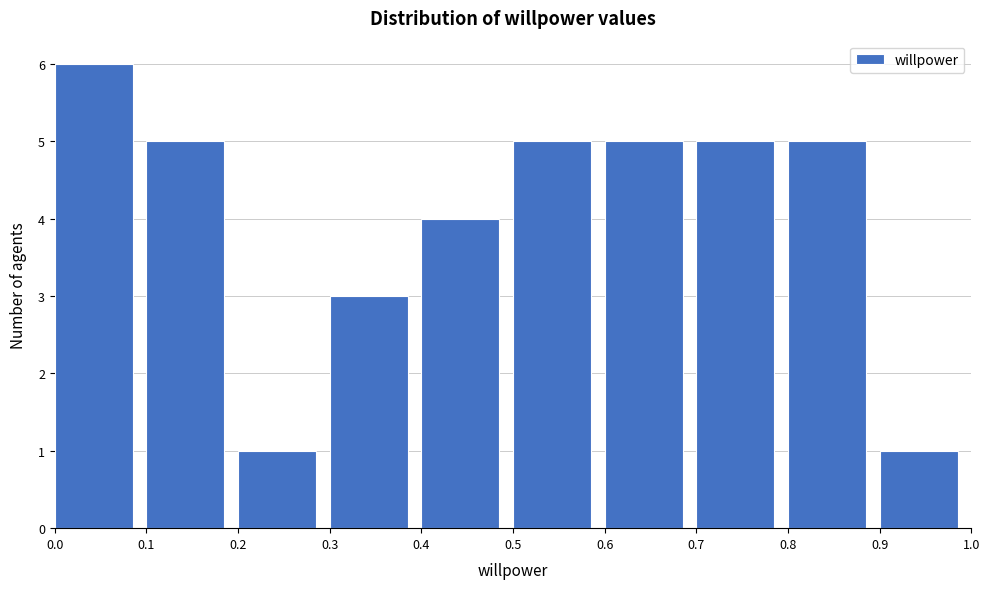

Reading left to right, list every bar in this chart as the range it spans on the x-axis followed by its height. The values are not printed on the chart, so give them approximately, as read against the axis.

0.0 to 0.1: 6
0.1 to 0.2: 5
0.2 to 0.3: 1
0.3 to 0.4: 3
0.4 to 0.5: 4
0.5 to 0.6: 5
0.6 to 0.7: 5
0.7 to 0.8: 5
0.8 to 0.9: 5
0.9 to 1.0: 1